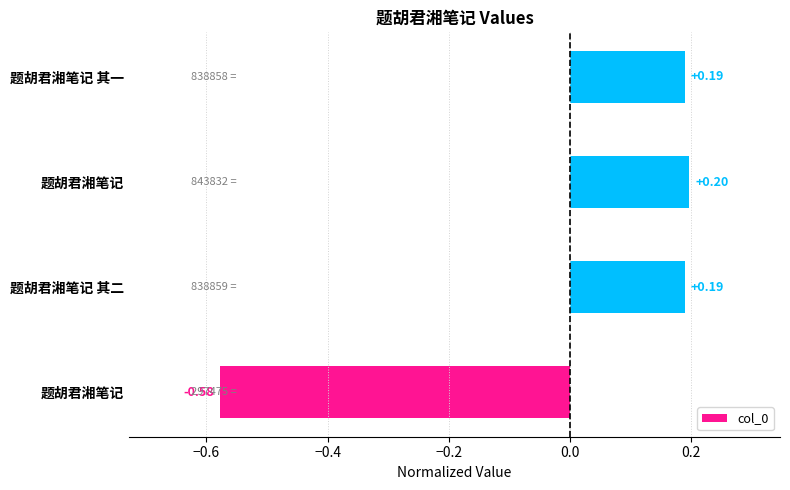

How many data points are less than 0?

1